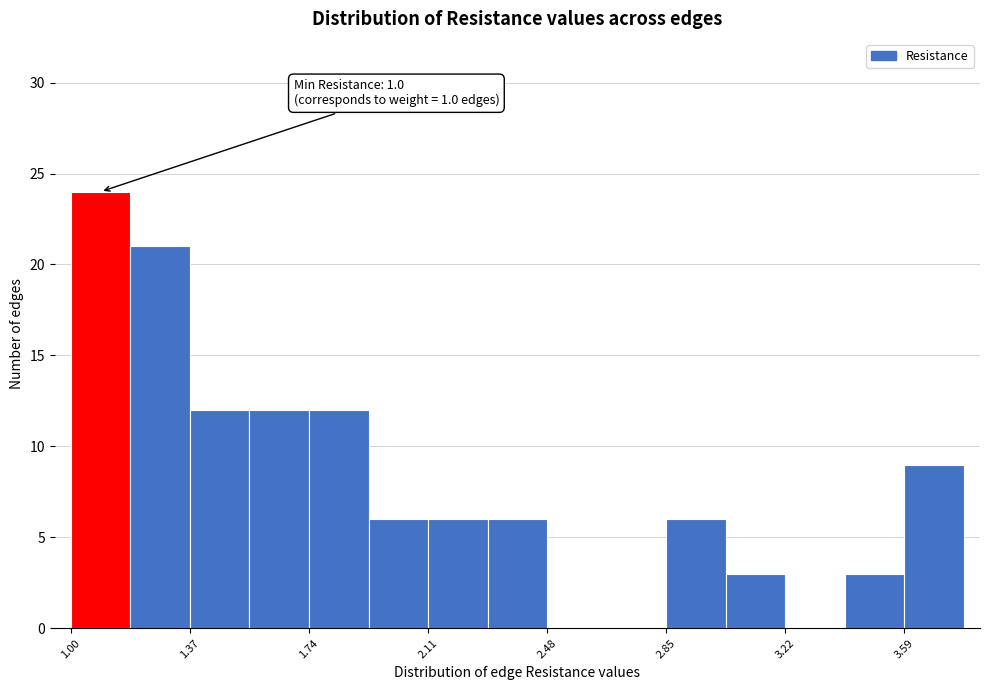

Around what value on the x-axis is the tallest bar? Give the approximate position of its centre, as read against the axis.

1.10